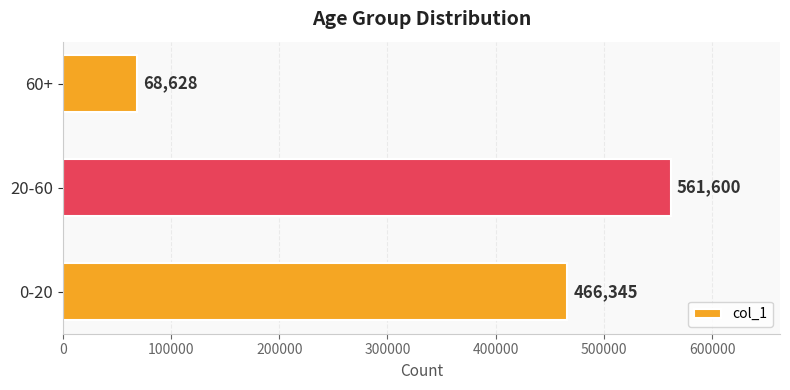

Rank the categories by value from lowest to highest.

60+, 0-20, 20-60